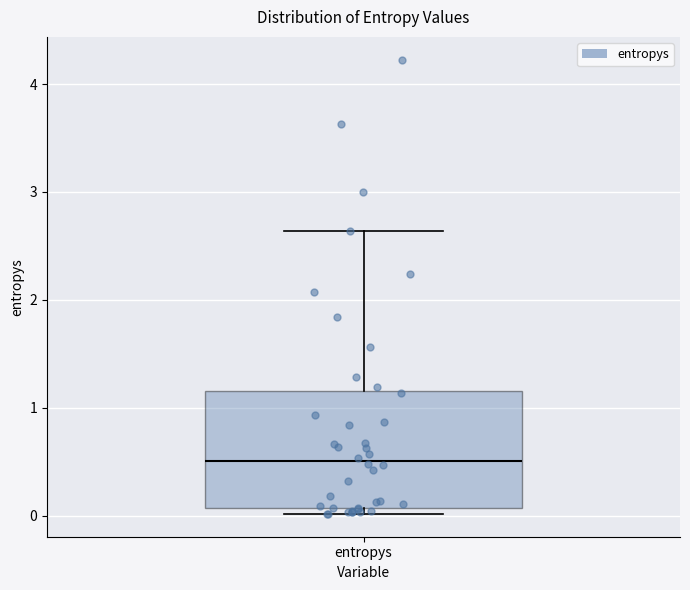

Where is the upper edge of the box for entropys on the y-axis? The values are not printed on the chart, so give them approximately, as read against the axis.

1.2